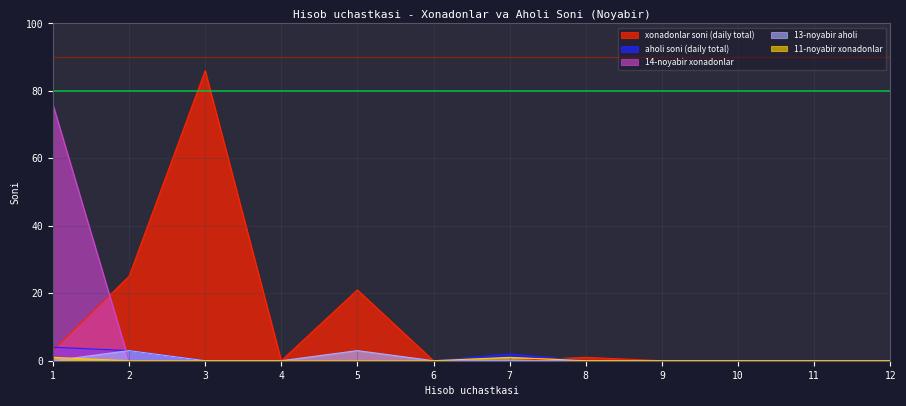

Which series changed the most between 8 and 9?

xonadonlar soni (daily total)